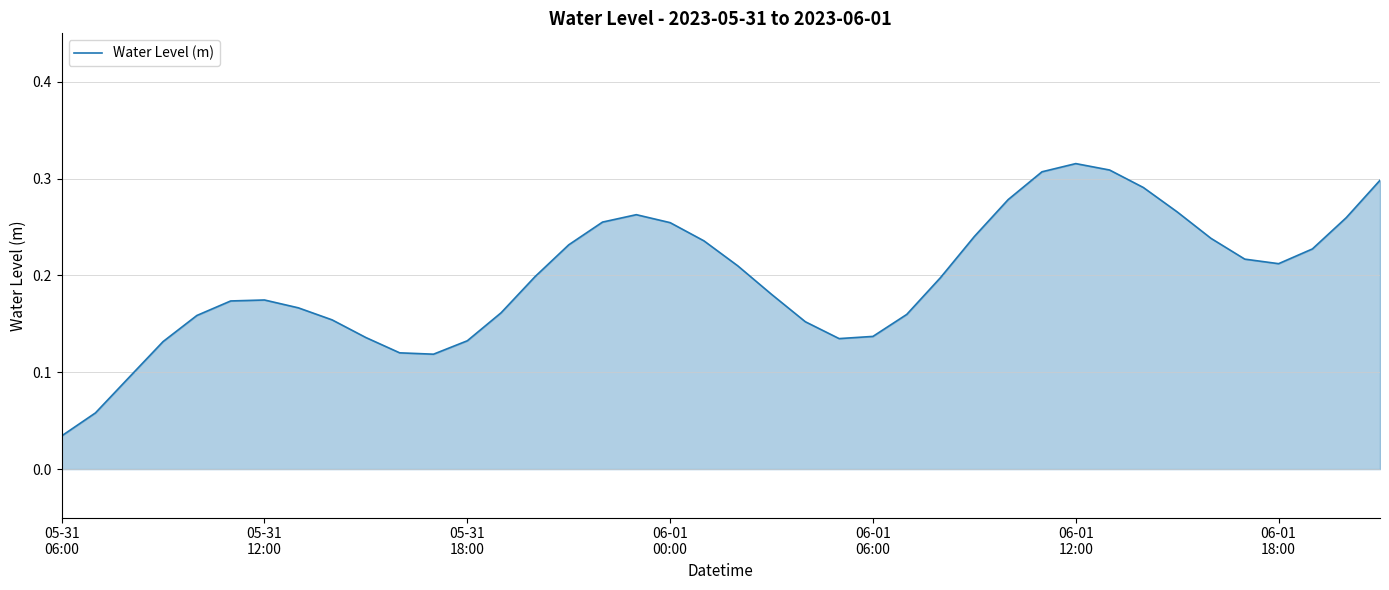

What is the sum of all values?

7.9